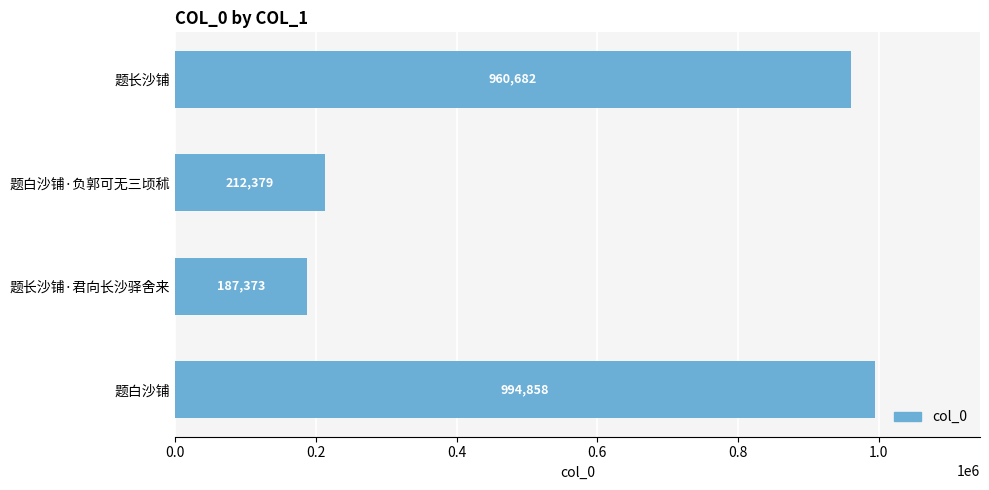

List the labels in order of value, largest first.

题白沙铺, 题长沙铺, 题白沙铺·负郭可无三顷秫, 题长沙铺·君向长沙驿舍来